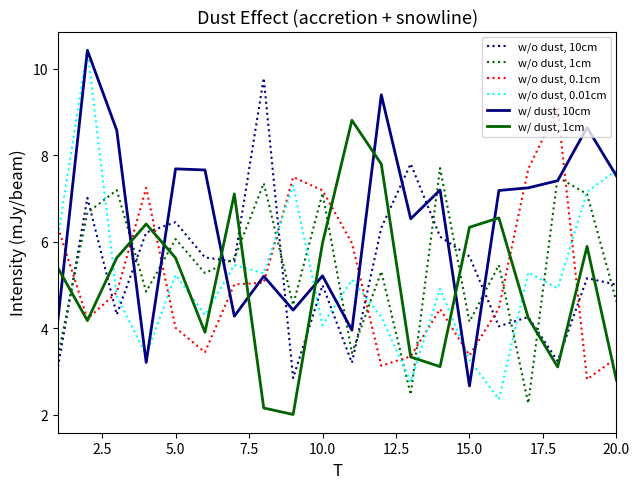

At how many categories does at least one series exceed 3?

20